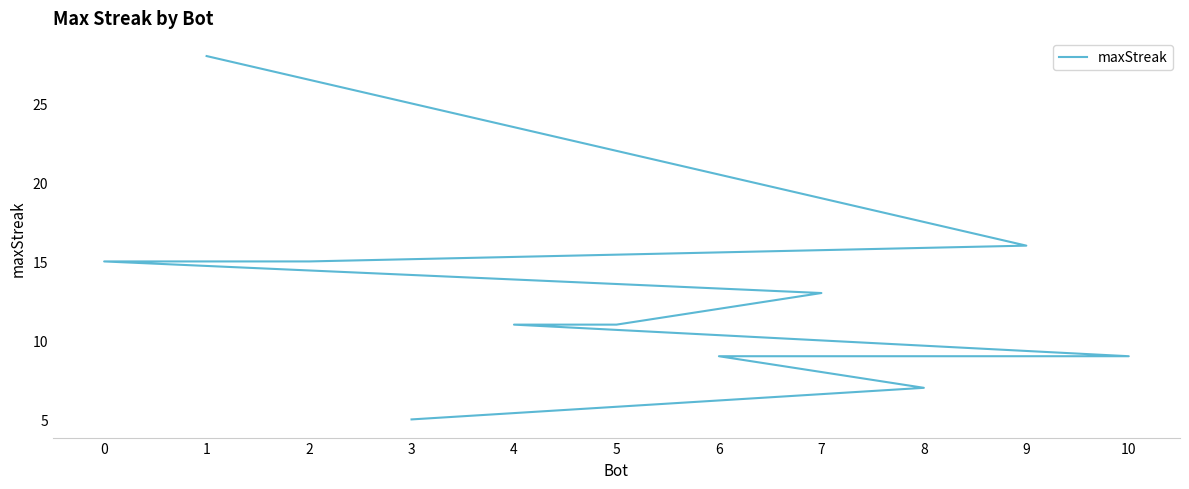

True or false: there are more than 1 points higher than both neighbors.

False